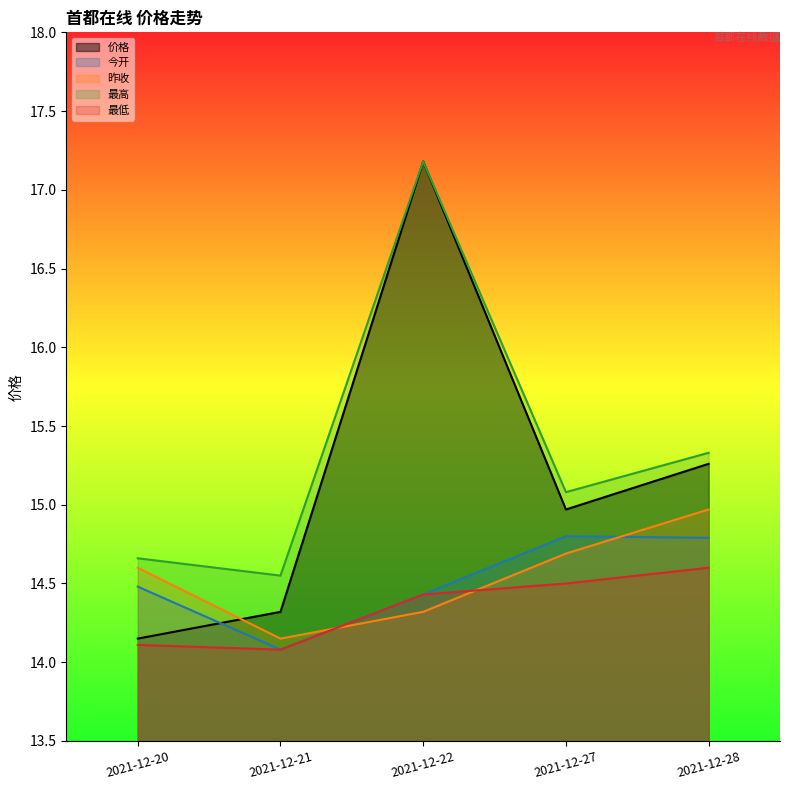

Reading left to right, transcribe all the data shown in this chart.

价格: 14.2	14.3	17.2	15.0	15.3
今开: 14.5	14.1	14.4	14.8	14.8
昨收: 14.6	14.2	14.3	14.7	15.0
最高: 14.7	14.6	17.2	15.1	15.3
最低: 14.1	14.1	14.4	14.5	14.6